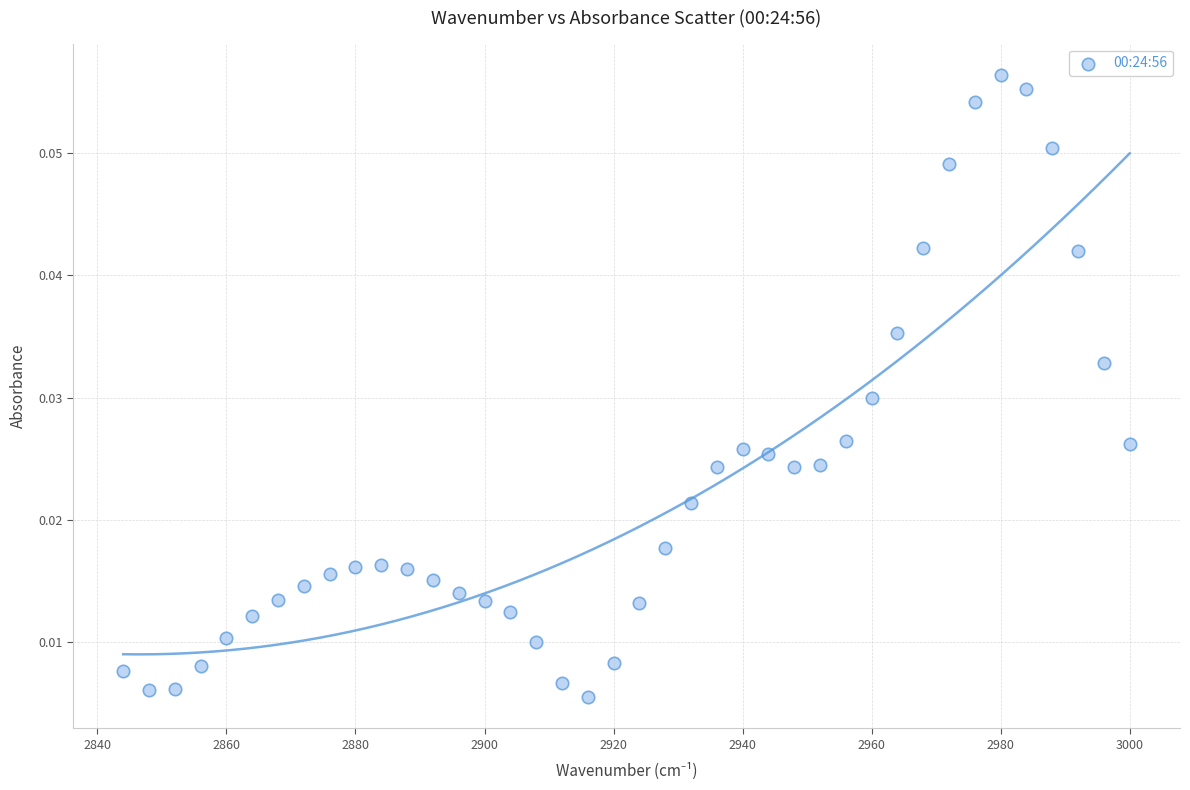

What is the range of X values (max minus min)?

156.0